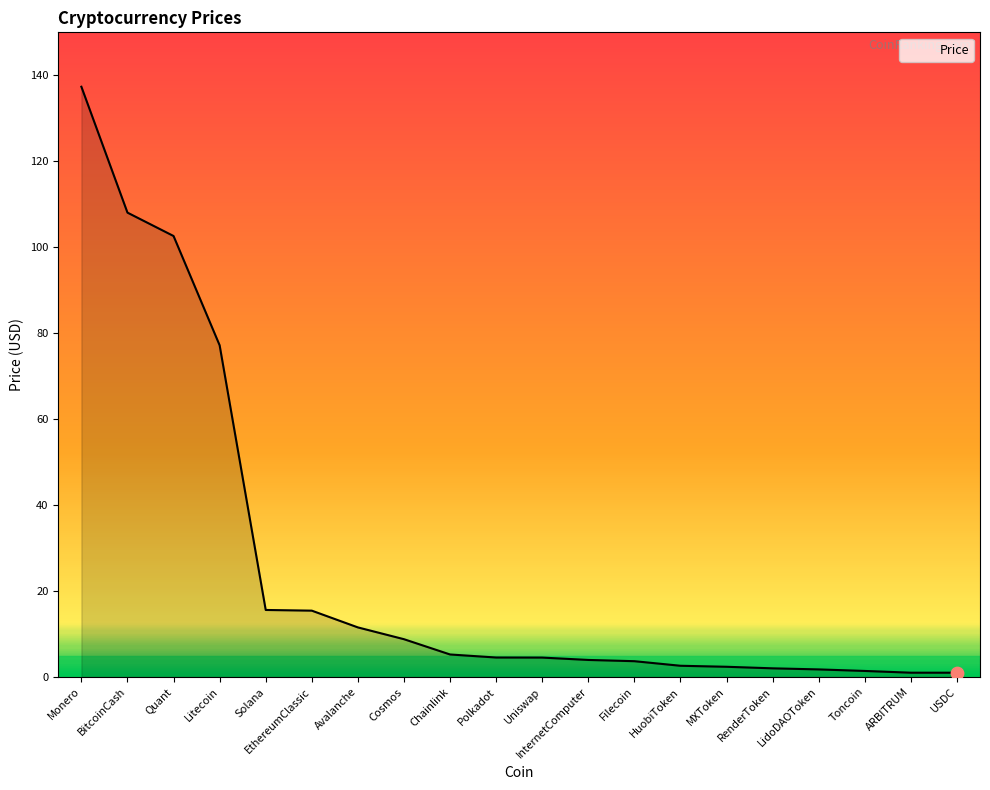

Approximately how many times larger is the value at InternetComputer compared to Avalanche?

0.3